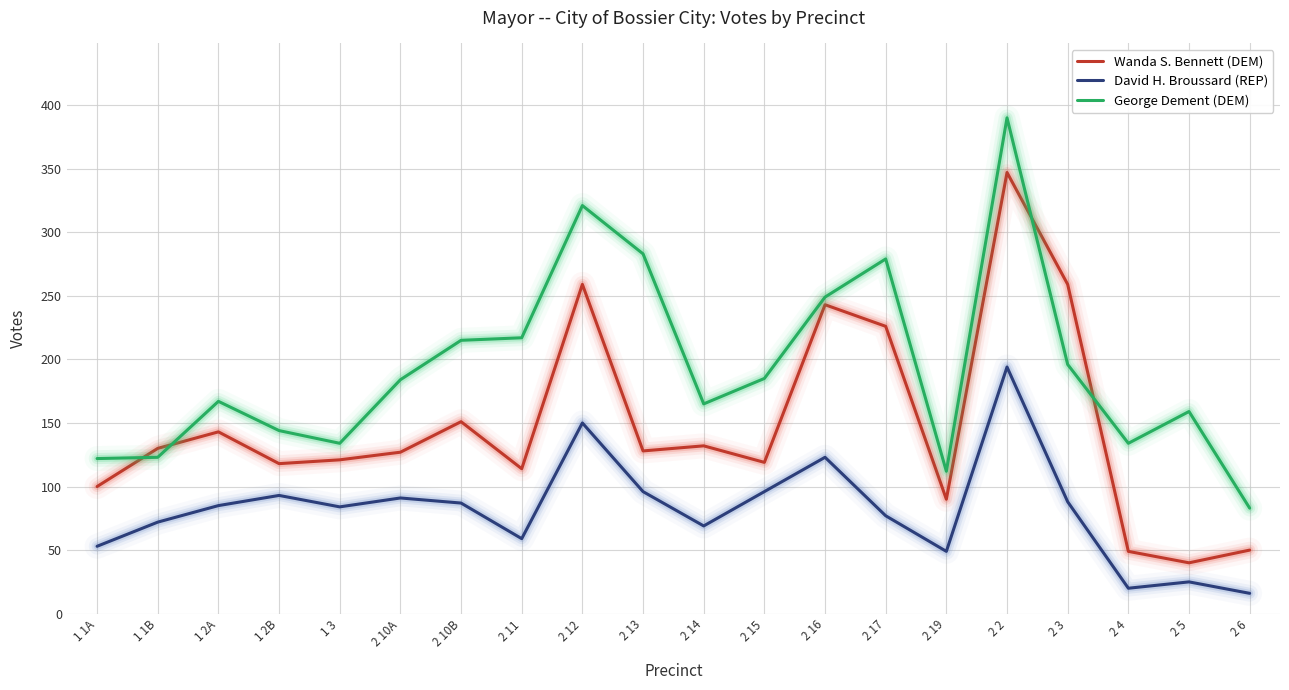

What position from the right is 2 10A?

15